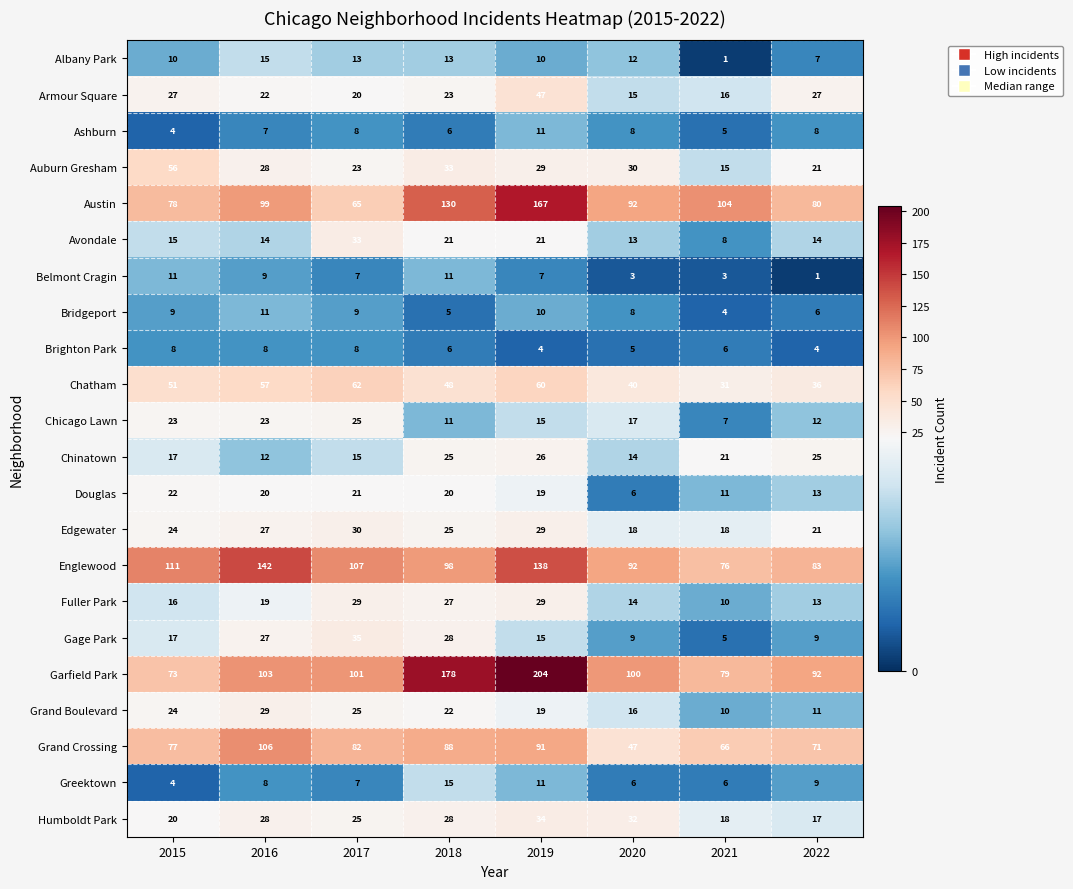

What is the average value of the Chinatown series?

19